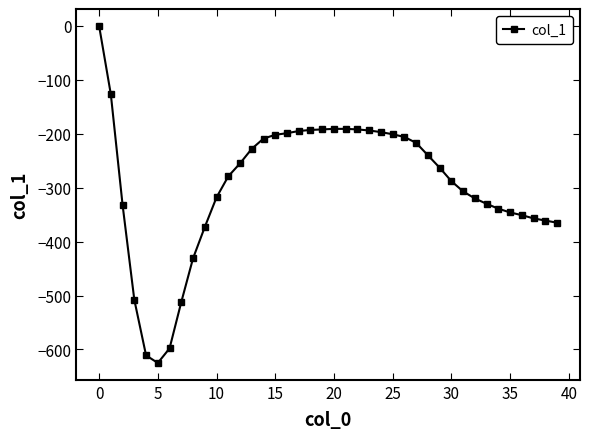

What is the sum of all values?

-11843